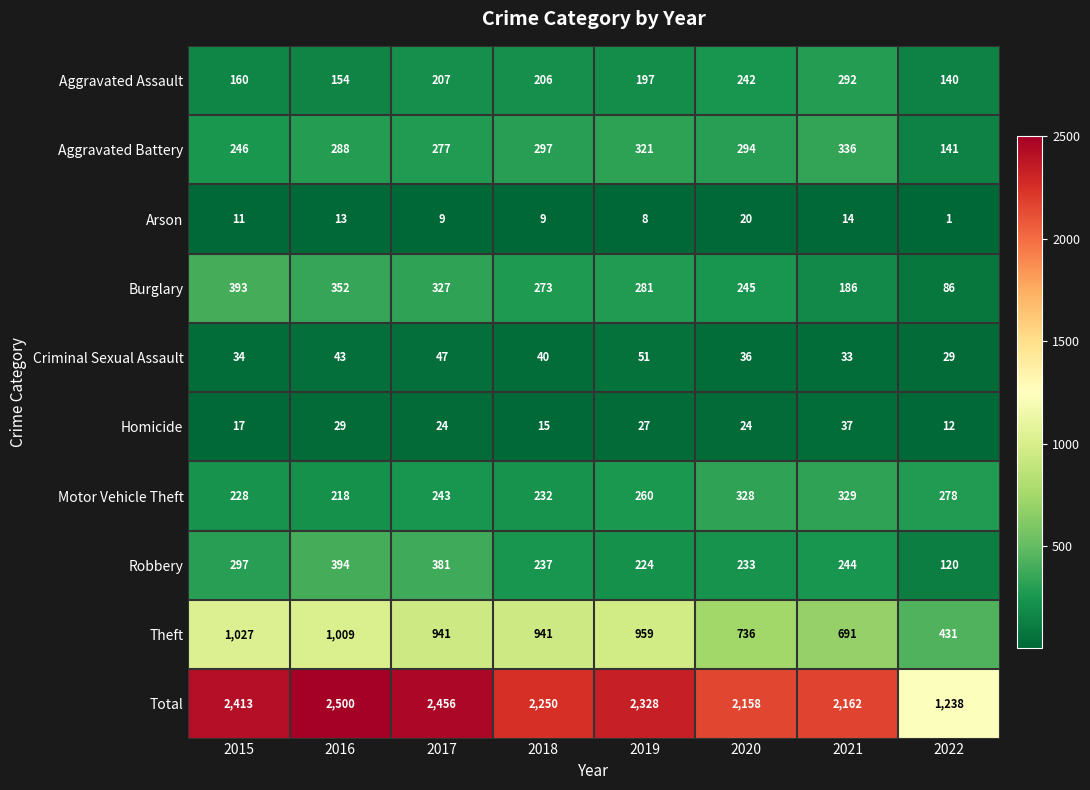

Which category has the highest value in the Aggravated Battery series?

2021